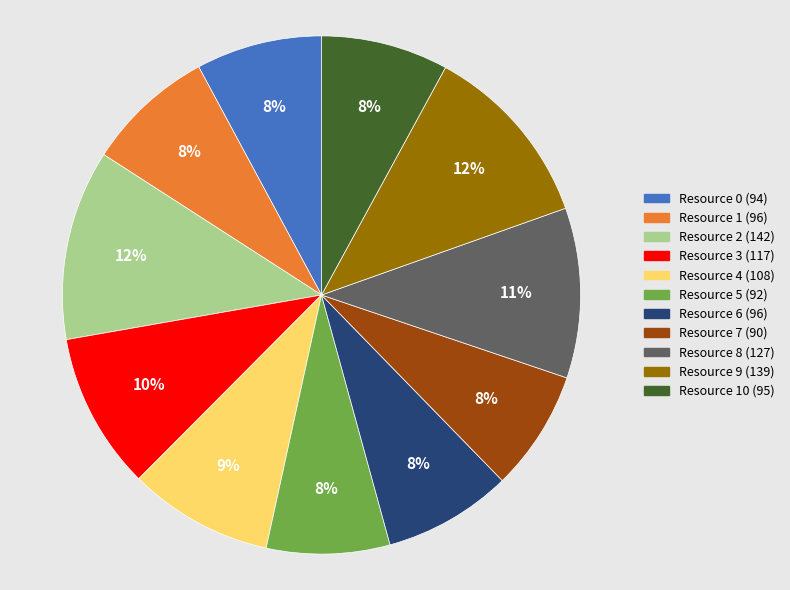

To the nearest percent, what is the difference between the largest and smallest slice percentages?

4%